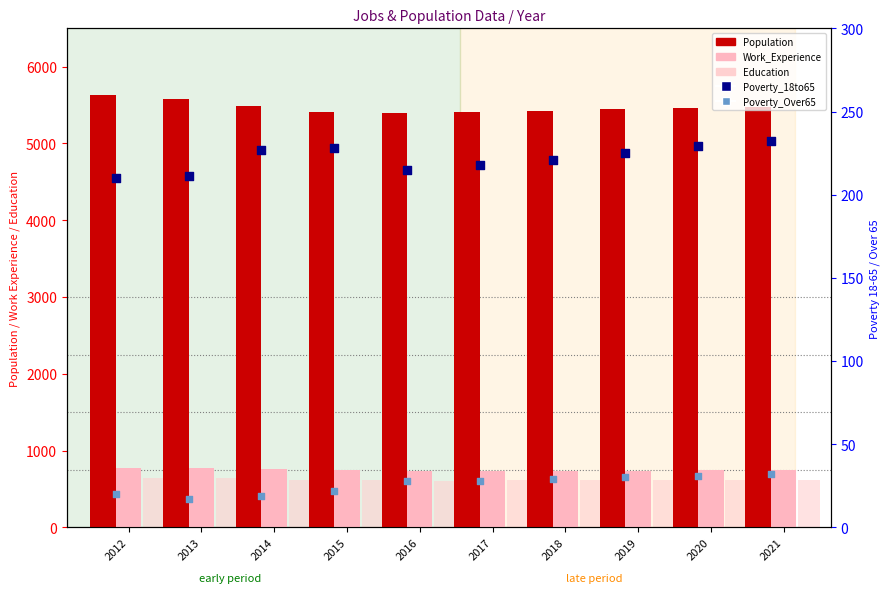

Is the value of Education at 2016 greater than the value of Work_Experience at 2021?

No